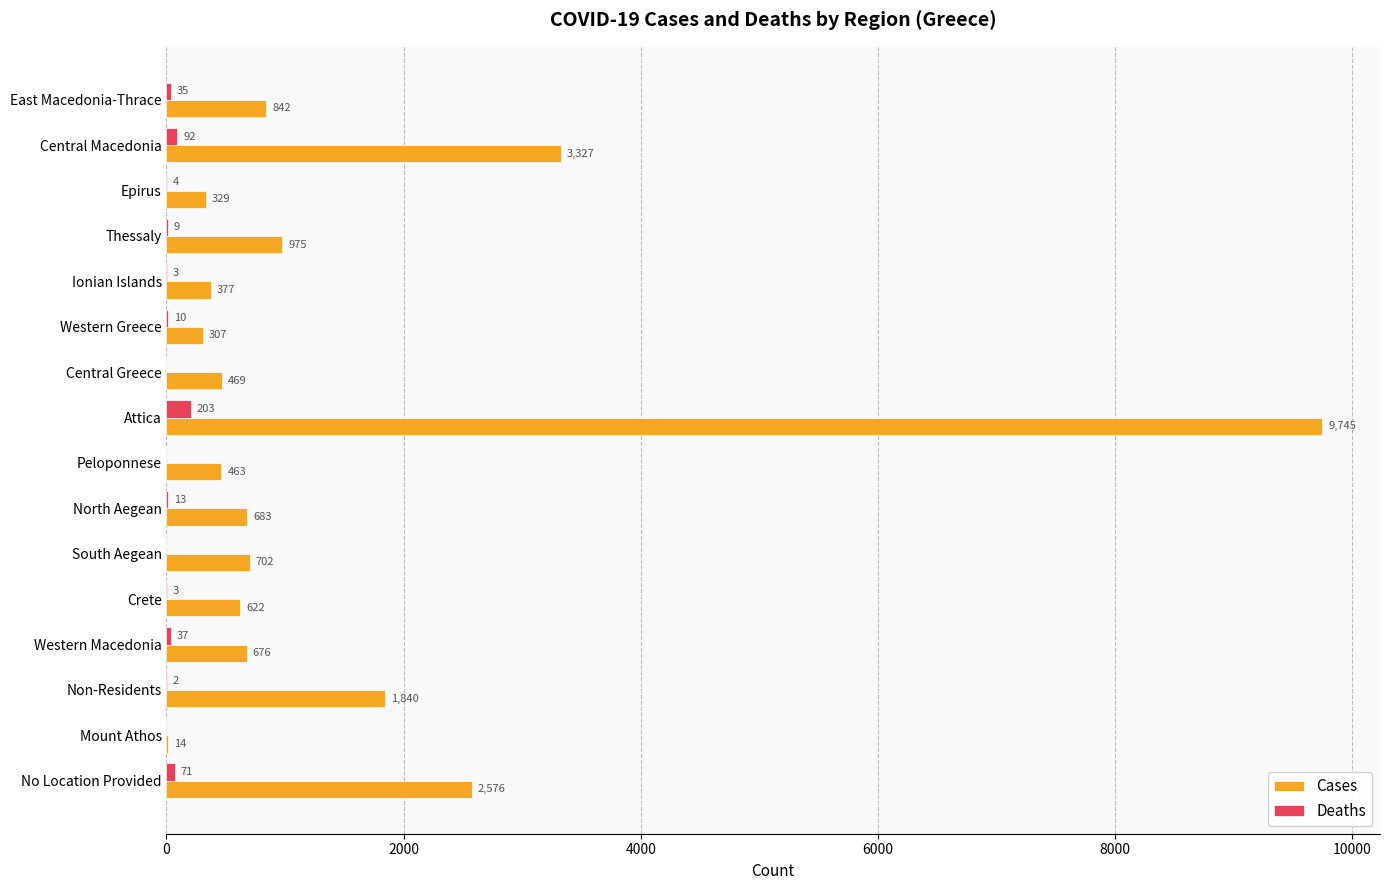

Where is Cases nearest to the value 4879?

Central Macedonia